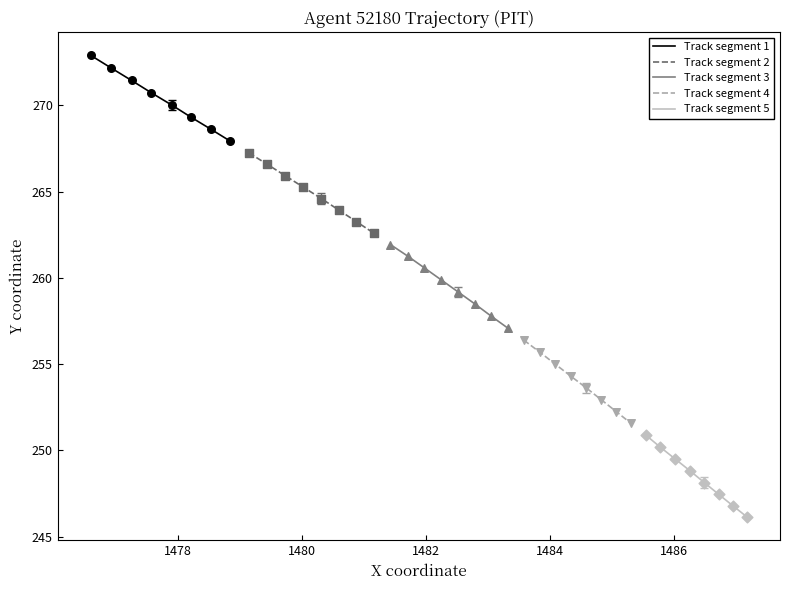

What are all the series names shown in the legend?

Track segment 1, Track segment 2, Track segment 3, Track segment 4, Track segment 5